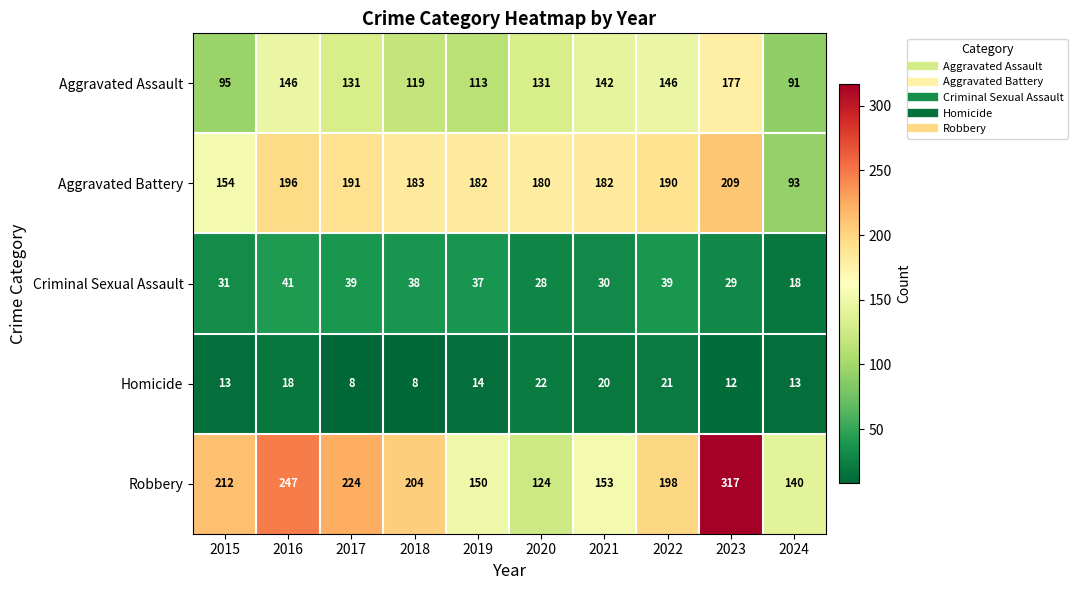

Is it true that Aggravated Assault equals 131 at 2020?

True